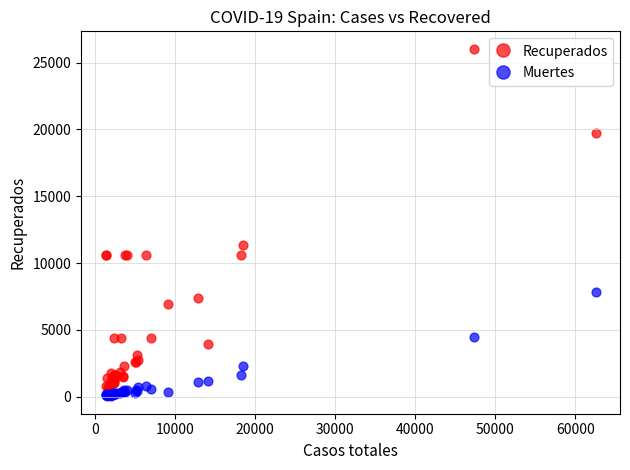

Which series reaches the maximum Y coordinate?

Recuperados